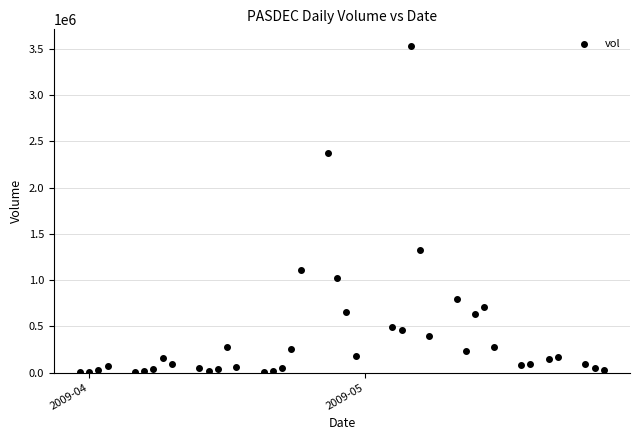

What Y value in the scatter plot is closest to 1767202?

1324680